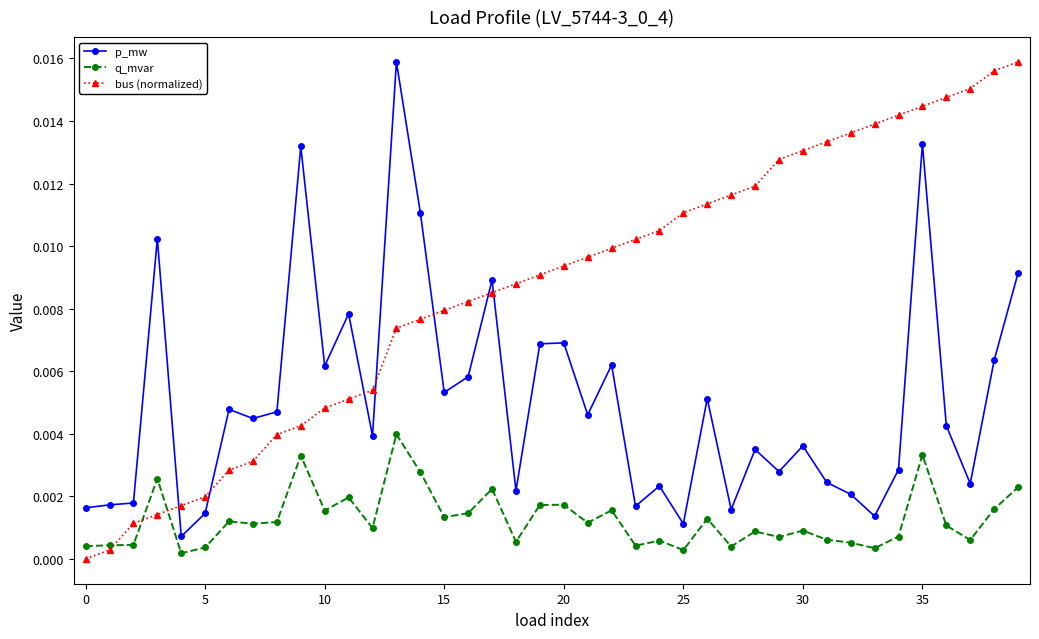

True or false: q_mvar and p_mw intersect in this chart.

False